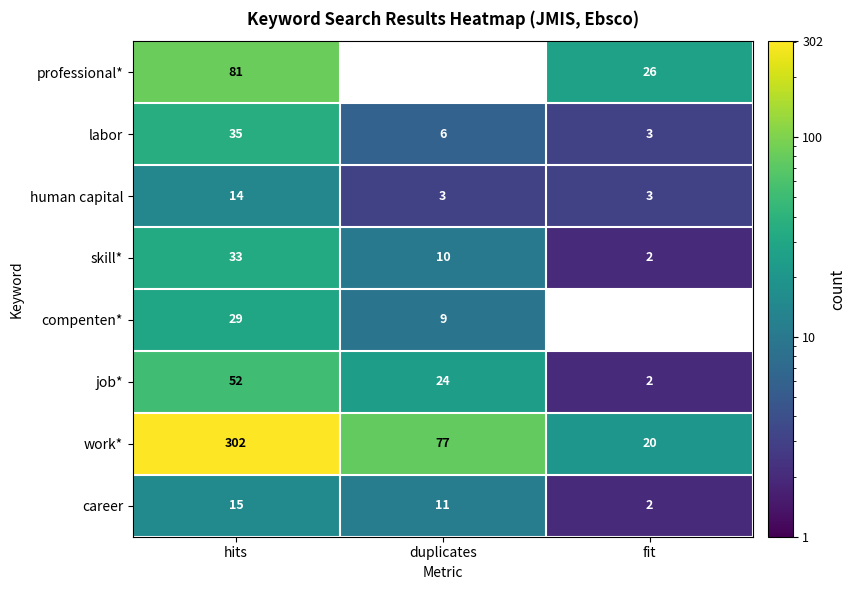

At which category is the sum across all series the highest?

hits